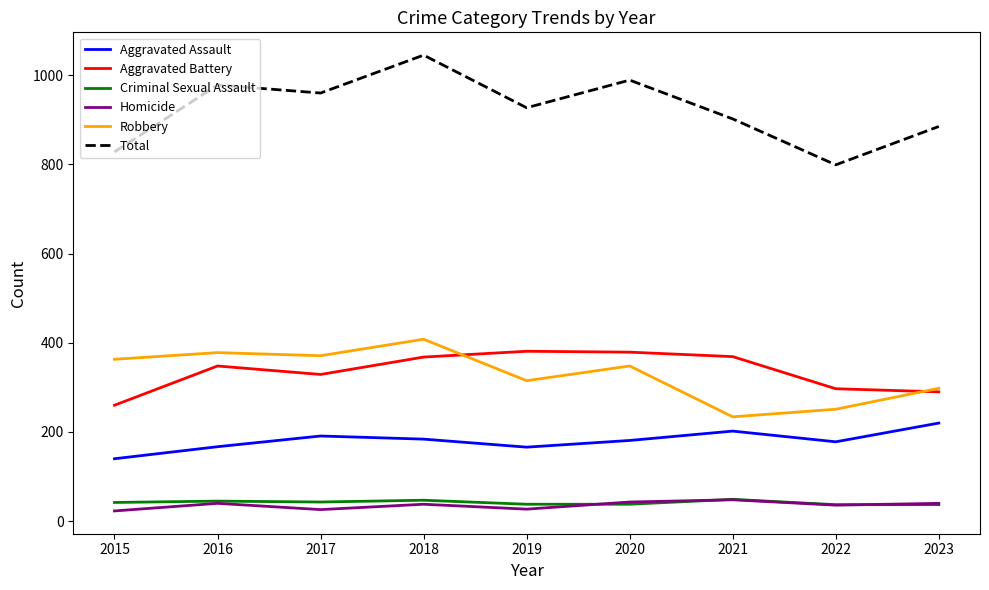

What is the total value across all series at 2017?

1920